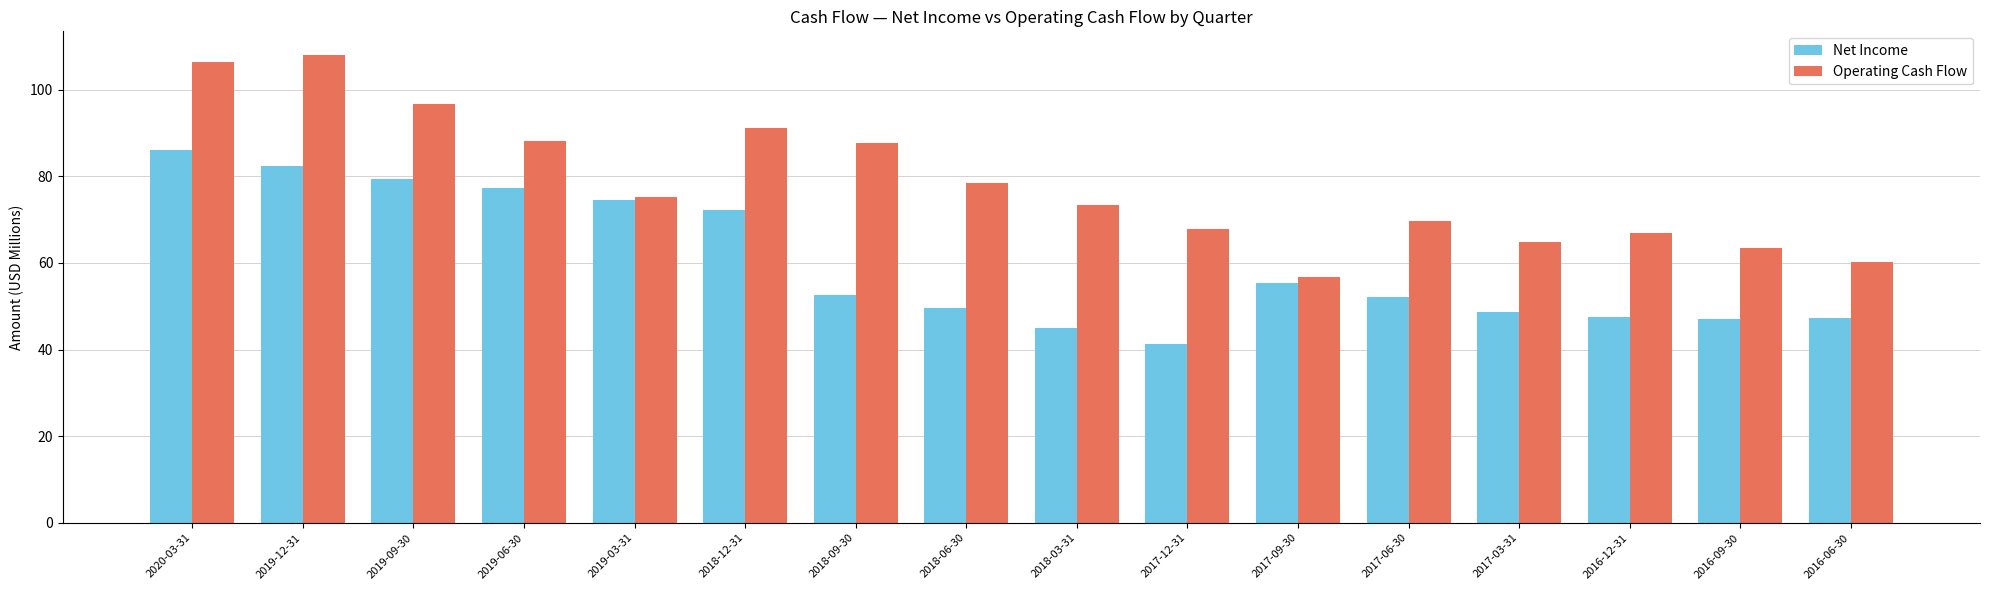

What are all the series names shown in the legend?

Net Income, Operating Cash Flow